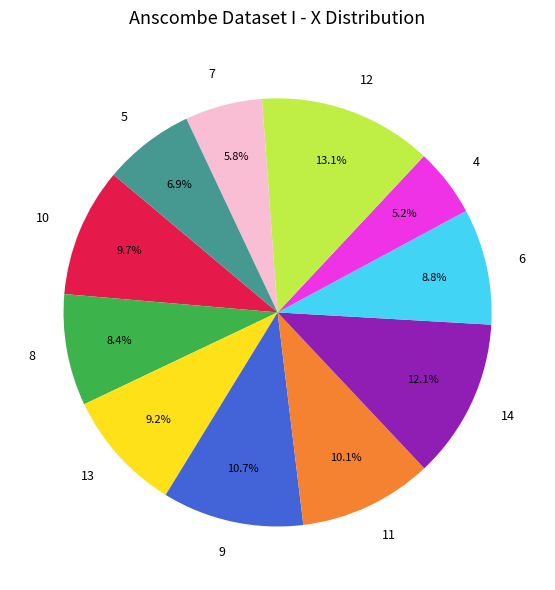

To the nearest percent, what is the difference between the largest and smallest slice percentages?

8%